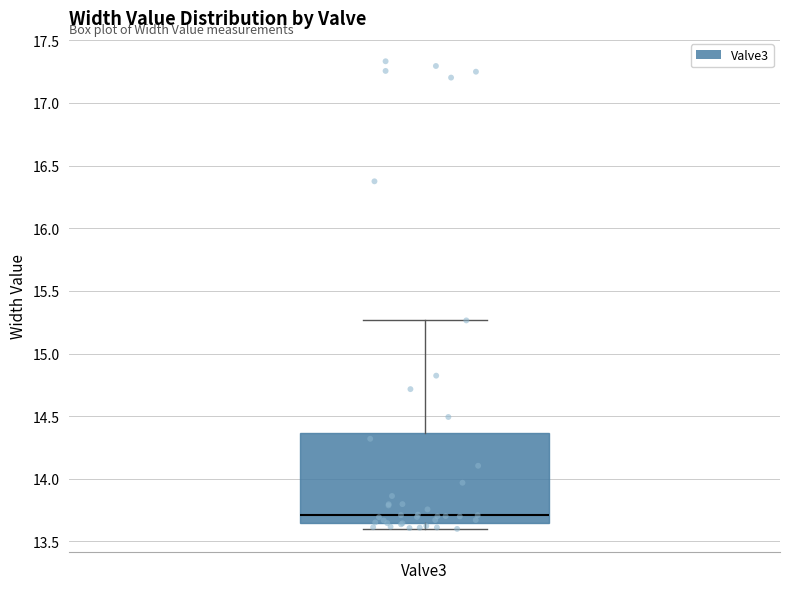

Transcribe this box plot: give where the median line is, the range the box spans, and where the two whiskers end, as read against the y-axis. The values are not printed on the chart, so give them approximately, as read against the axis.

median 13.70, box 13.65 to 14.35, whiskers 13.60 to 15.25